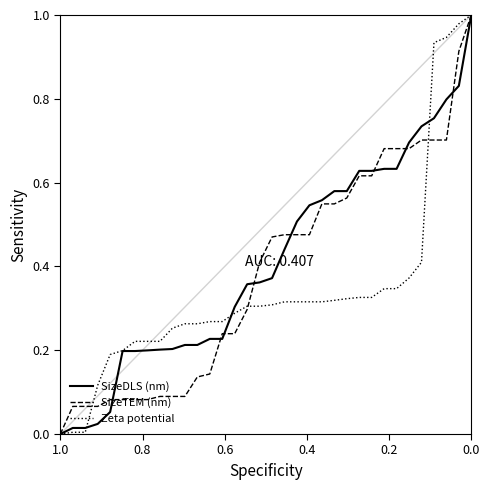

At how many categories does at least one series exceed 0?

33